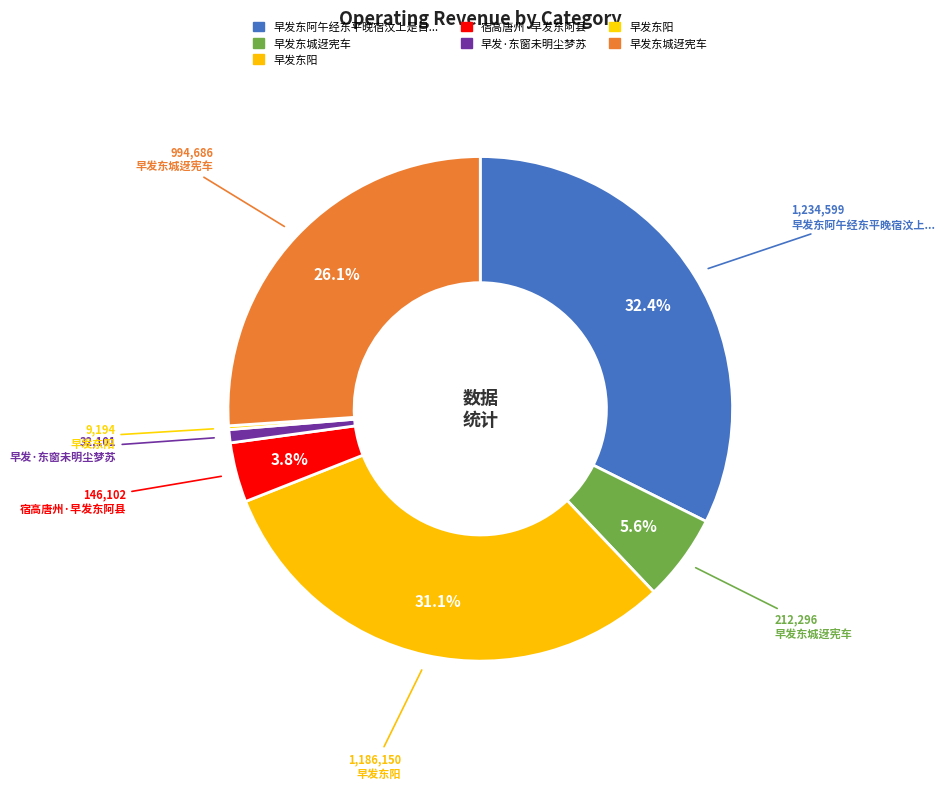

What is the largest slice in the pie chart?

早发东阿午经东平晚宿汶上是日雪